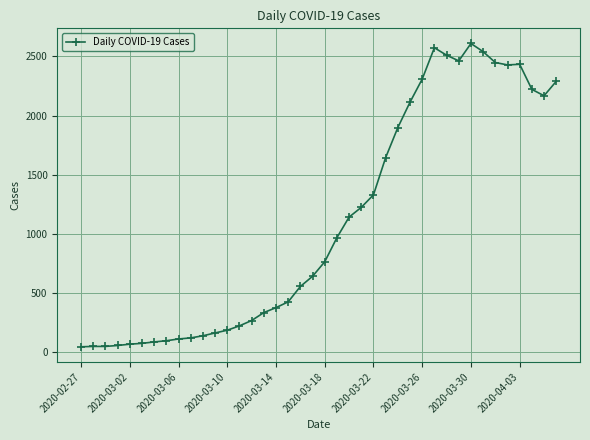

True or false: the data has more than 2 interior local peaks.

True